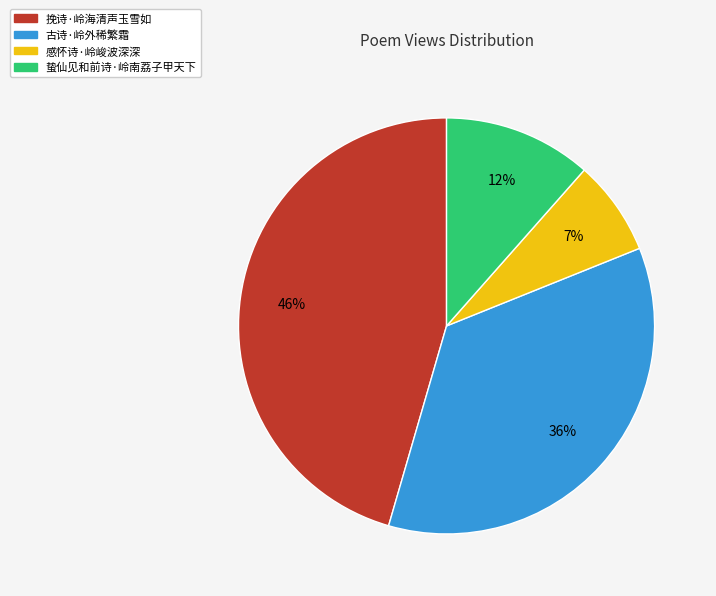

What is the largest slice in the pie chart?

挽诗·岭海清声玉雪如